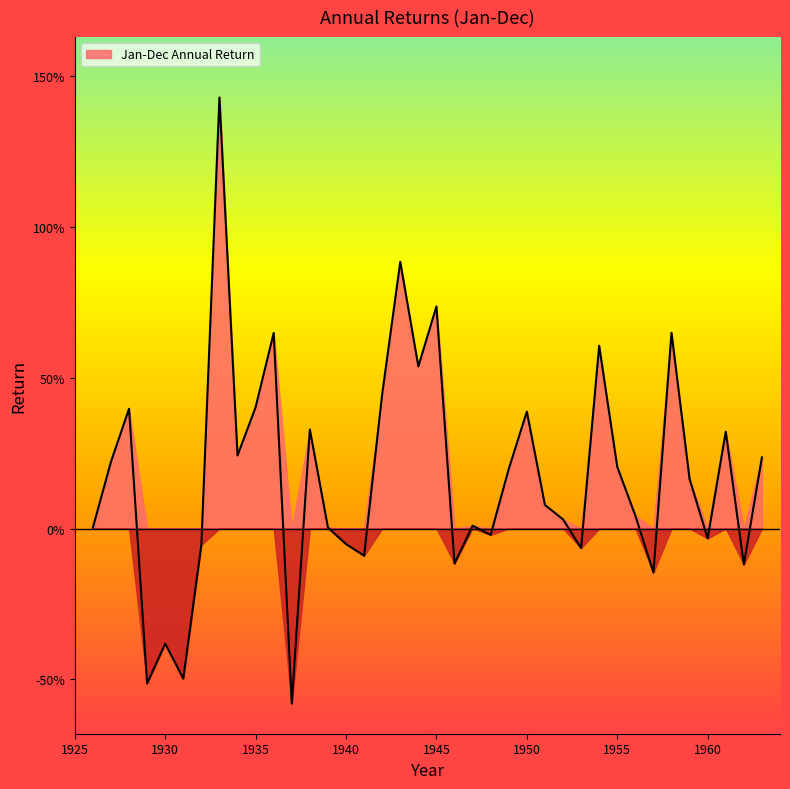

How many values are below zero?

13